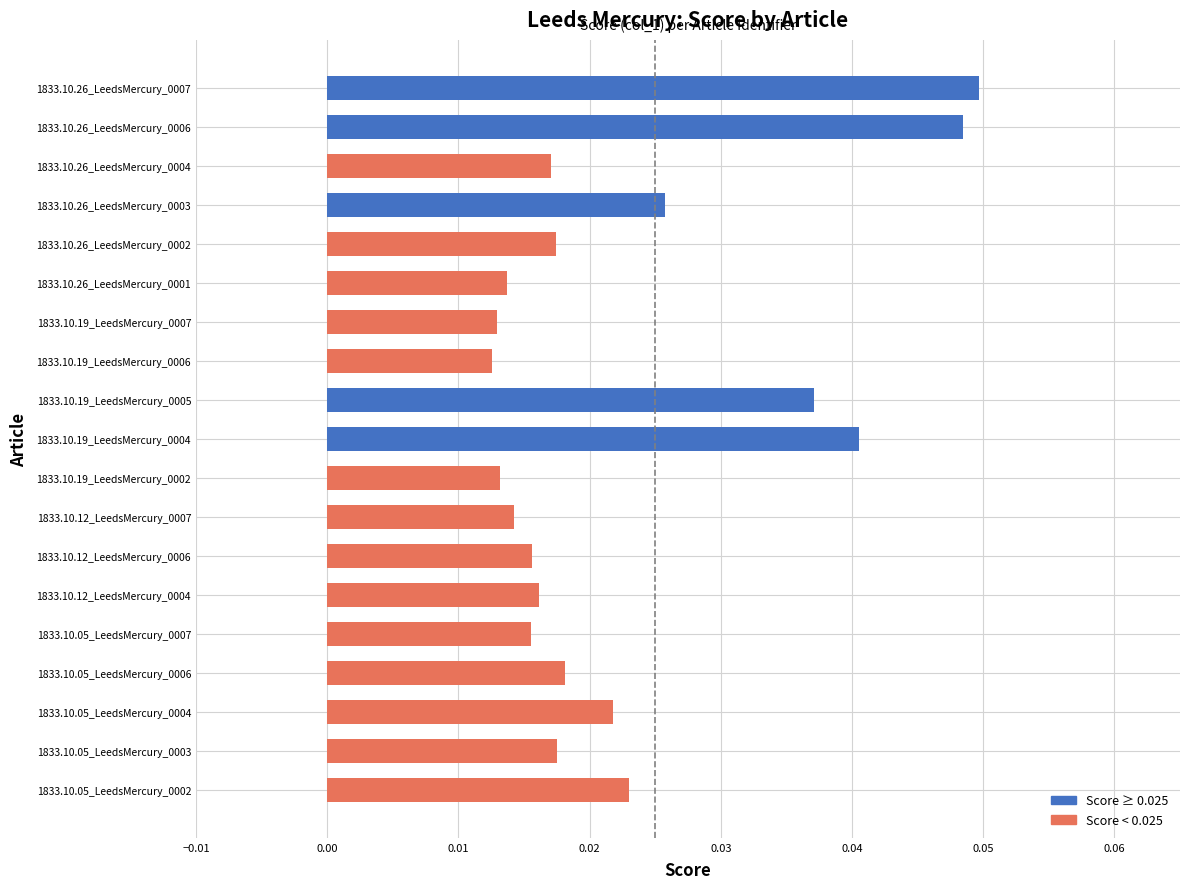

Between 1833.10.19_LeedsMercury_0007 and 1833.10.19_LeedsMercury_0005, which is larger?

1833.10.19_LeedsMercury_0005